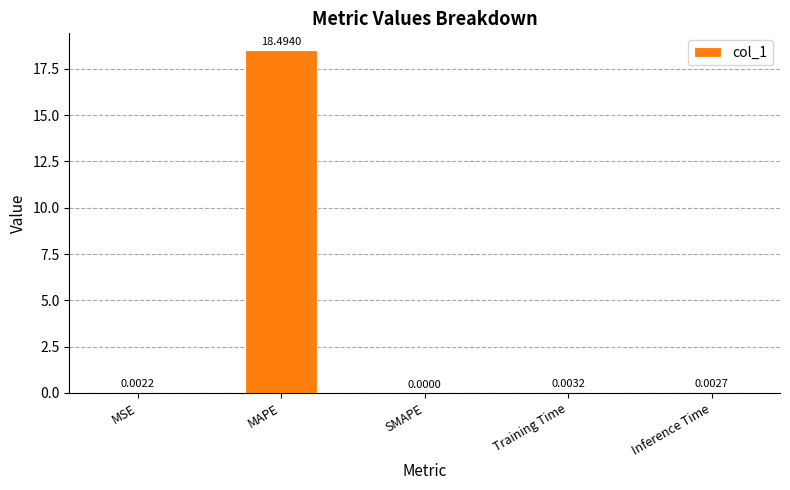

Which category has the highest value across all series?

MAPE